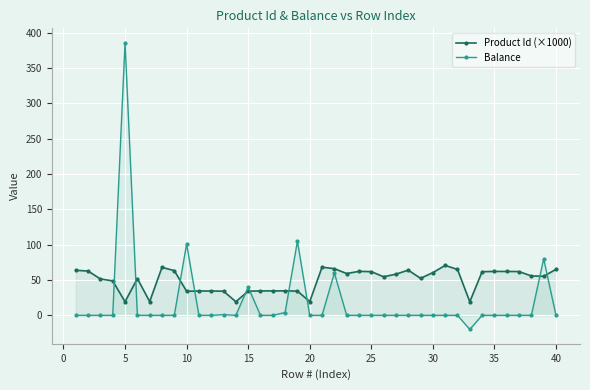

What is the average value of the Product Id (×1000) series?

49.6